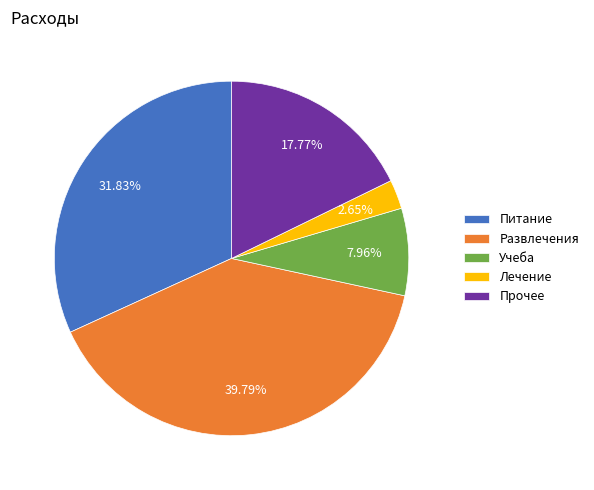

What percentage is the Лечение slice, to the nearest percent?

3%